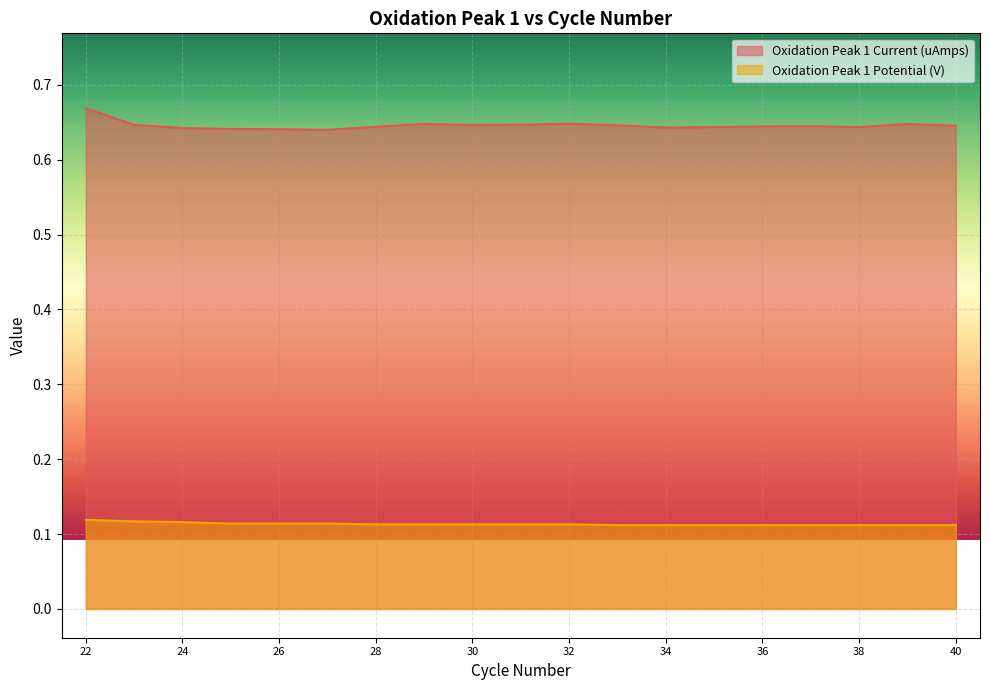

True or false: Oxidation Peak 1 Current (uAmps) and Oxidation Peak 1 Potential (V) cross at least once.

False